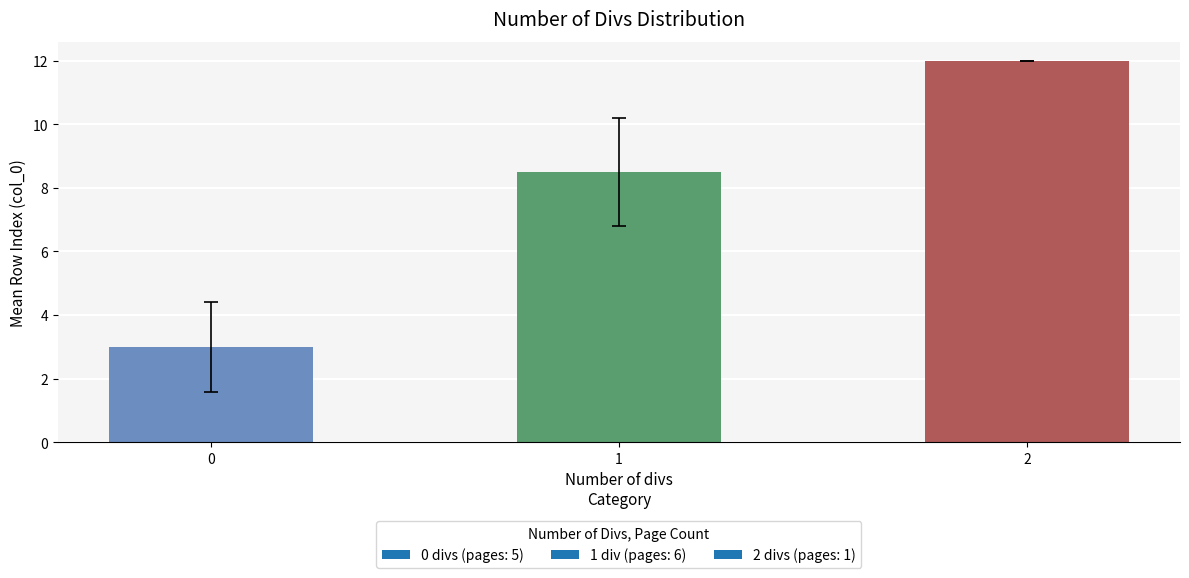

List the labels in order of value, smallest first.

0, 1, 2